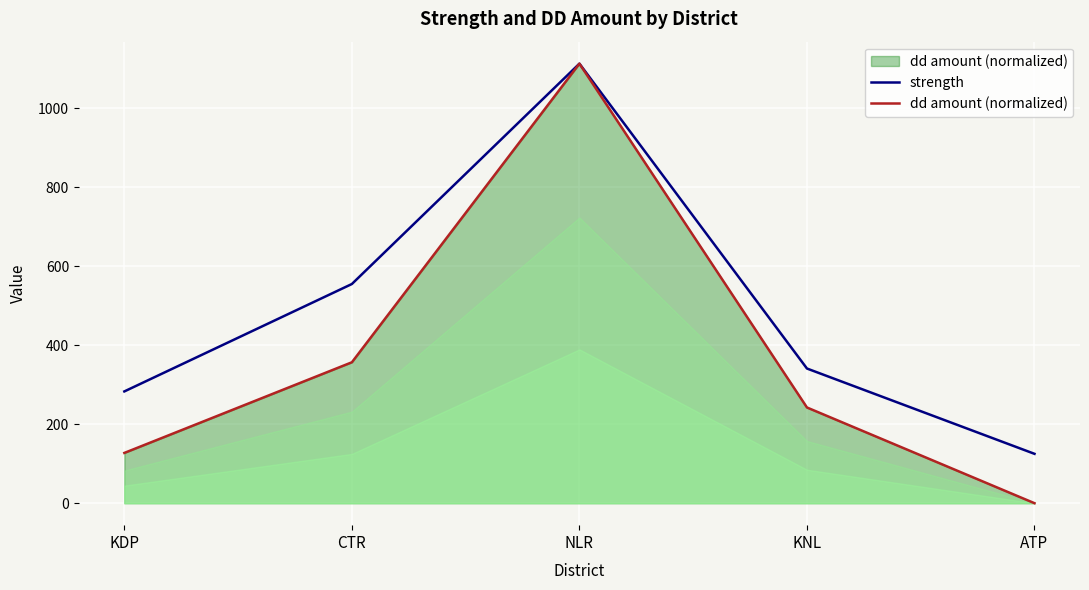

At which category is the sum across all series the highest?

NLR